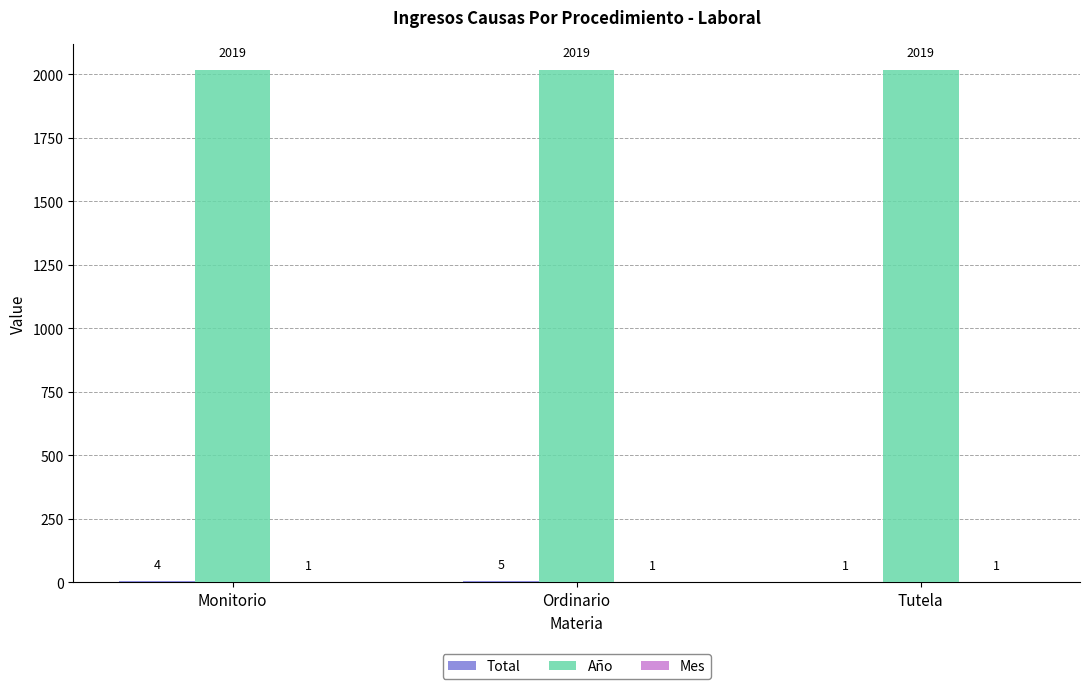

What is the total value across all series at Monitorio?

2024